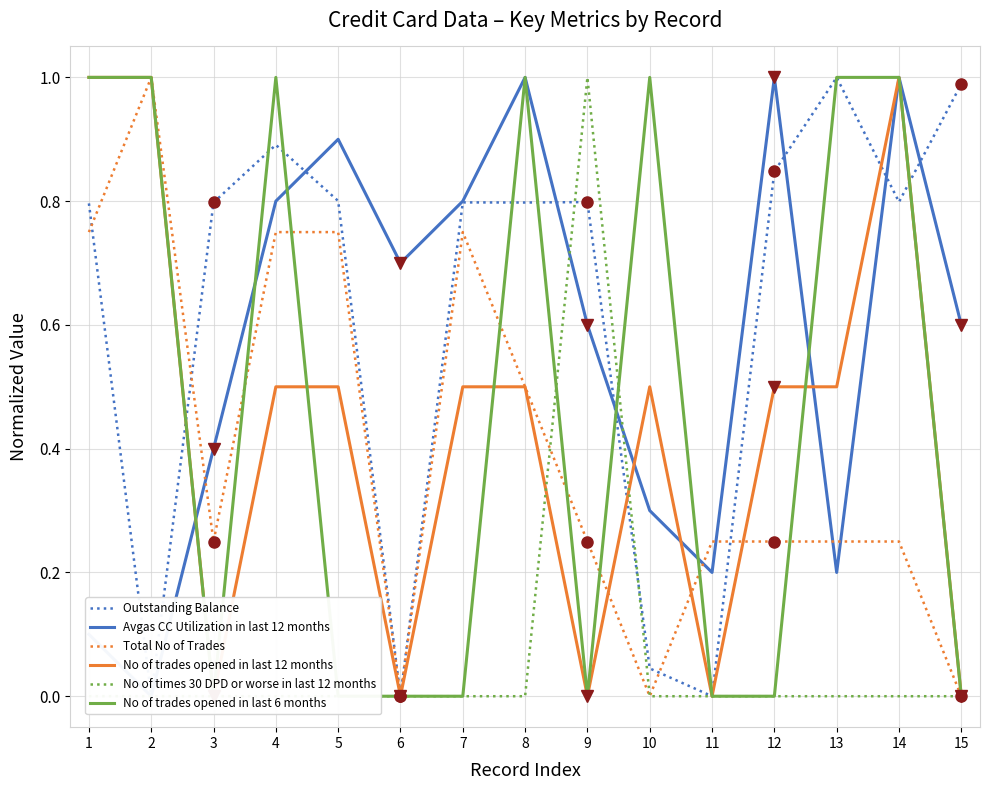

How many intersections are there between Avgas CC Utilization in last 12 months and No of trades opened in last 6 months?

6